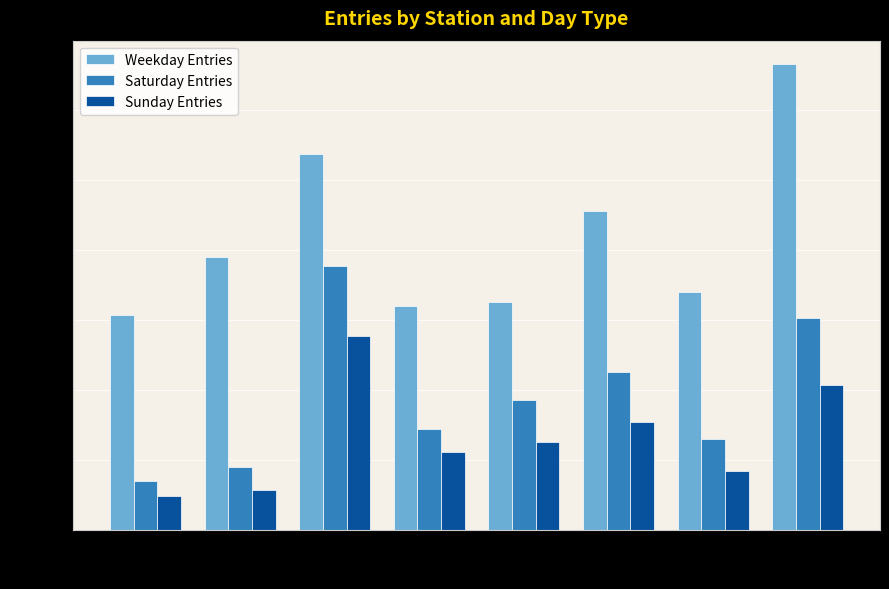

What is the difference between the highest and lowest values at BP?

4579.0